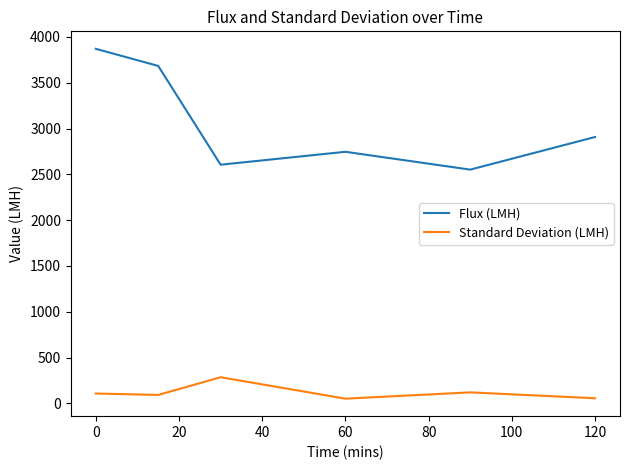

What is the difference between the maximum and second lowest values in the Flux (LMH) series?

1264.8